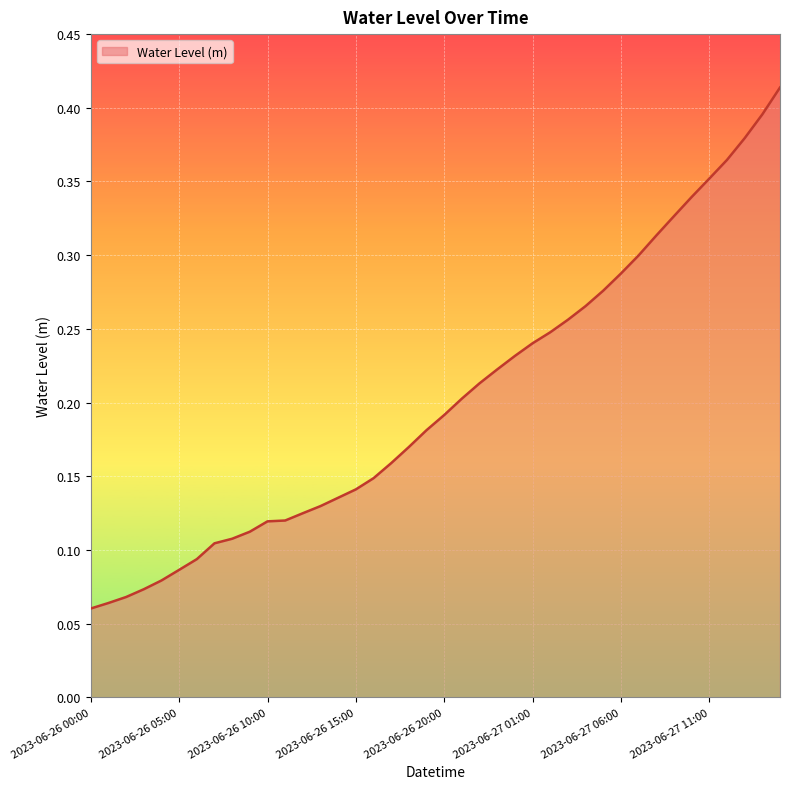

Does the chart display data point markers on the line(s)?

No